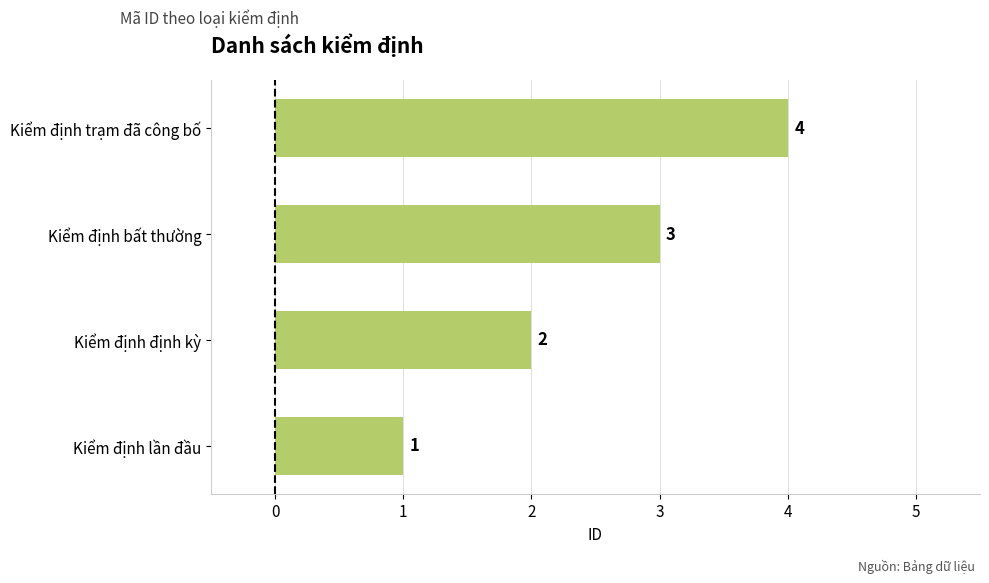

The value at Kiểm định trạm đã công bố is 4. True or false?

True